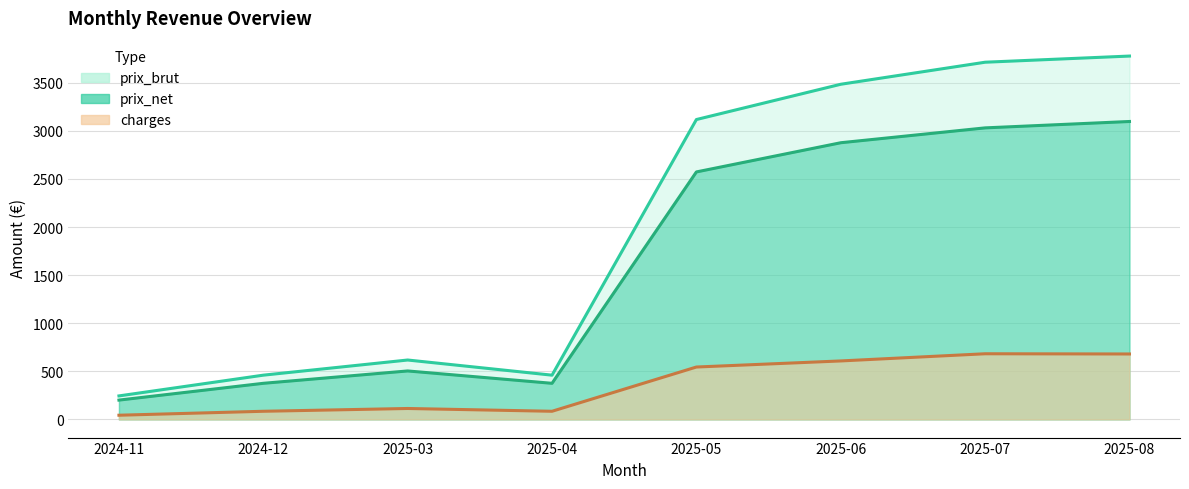

At how many categories does at least one series exceed 3407?

3